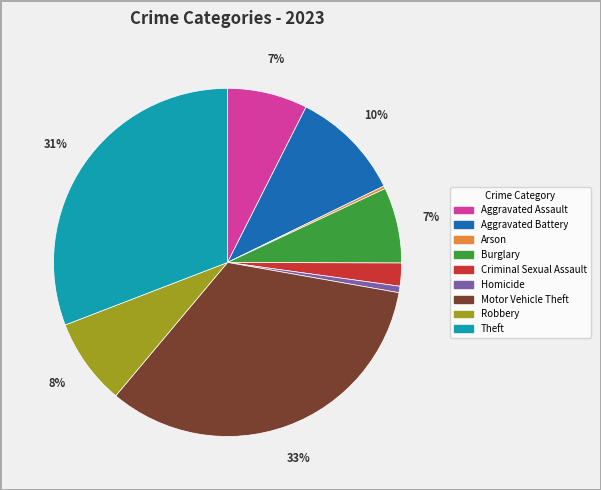

Is the sum of Homicide and Aggravated Assault greater than half?

No